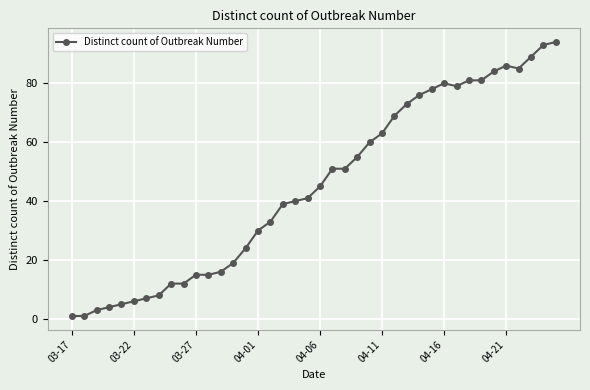

How many series are shown in this chart?

1